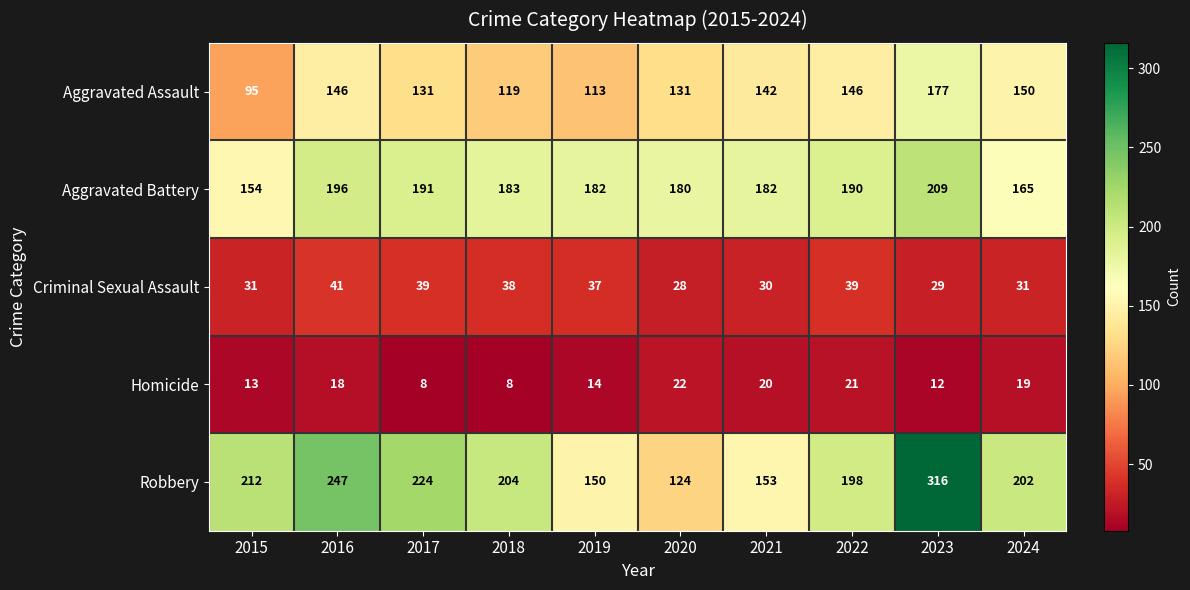

How many data points in Robbery are less than 204?

5